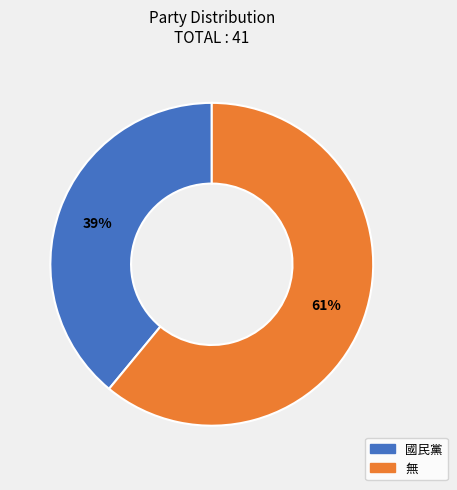

What is the largest slice in the pie chart?

無